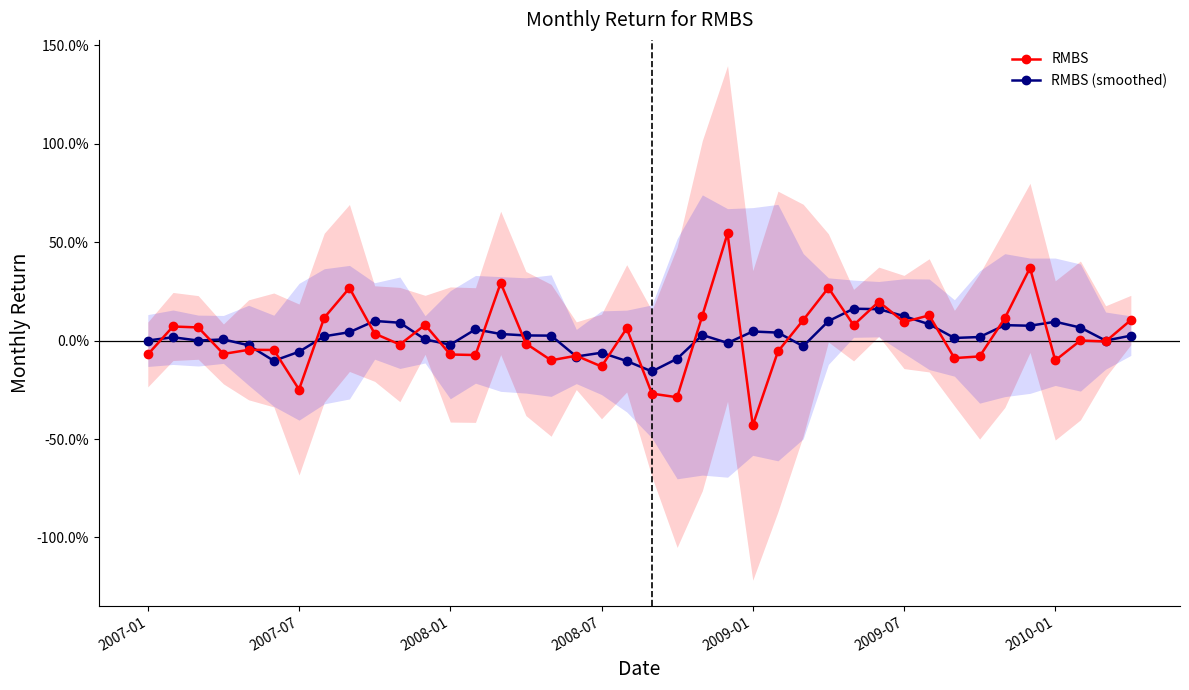

What is the minimum value for RMBS?

-0.4